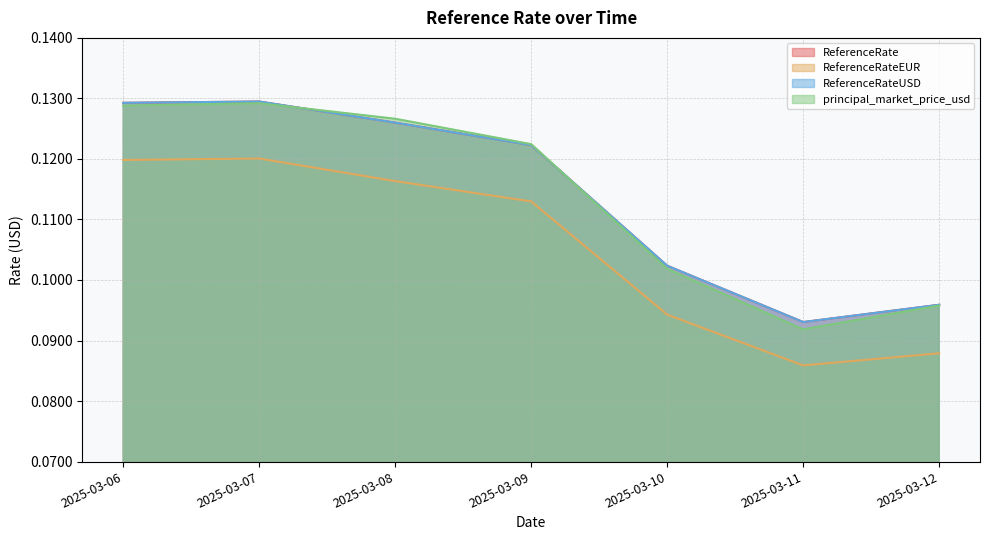

True or false: ReferenceRate and ReferenceRateEUR cross at least once.

False